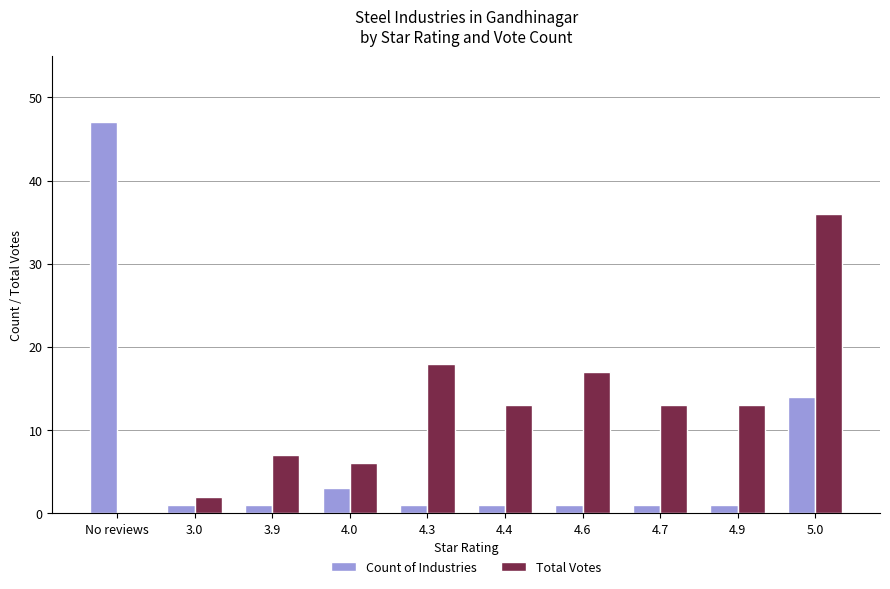

What value does the Total Votes series have at 5.0?

36